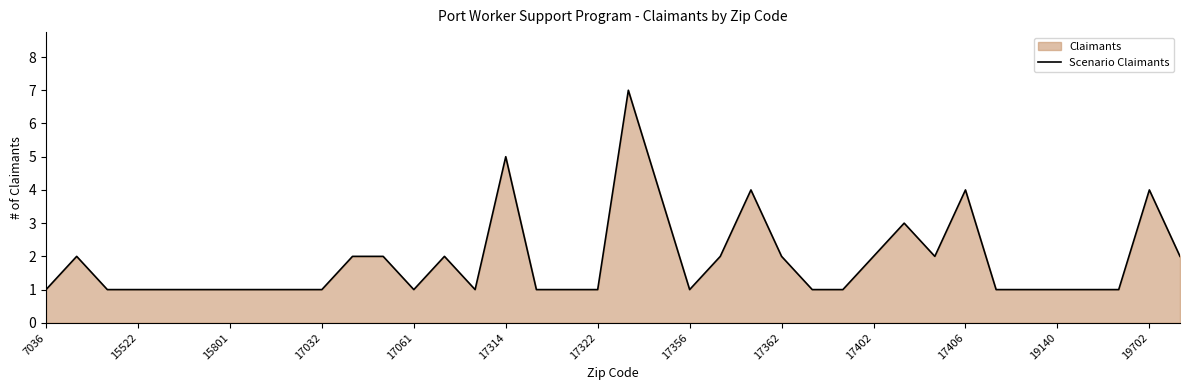

What is the average value?

2